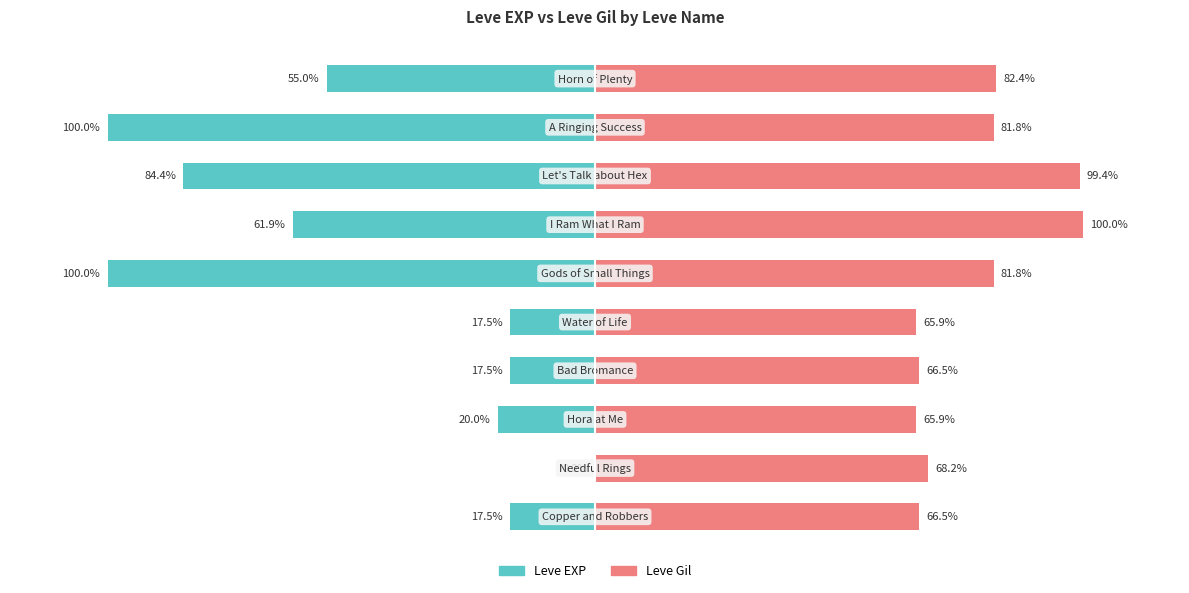

Is it true that Leve Gil equals 144.8 at 5?

False